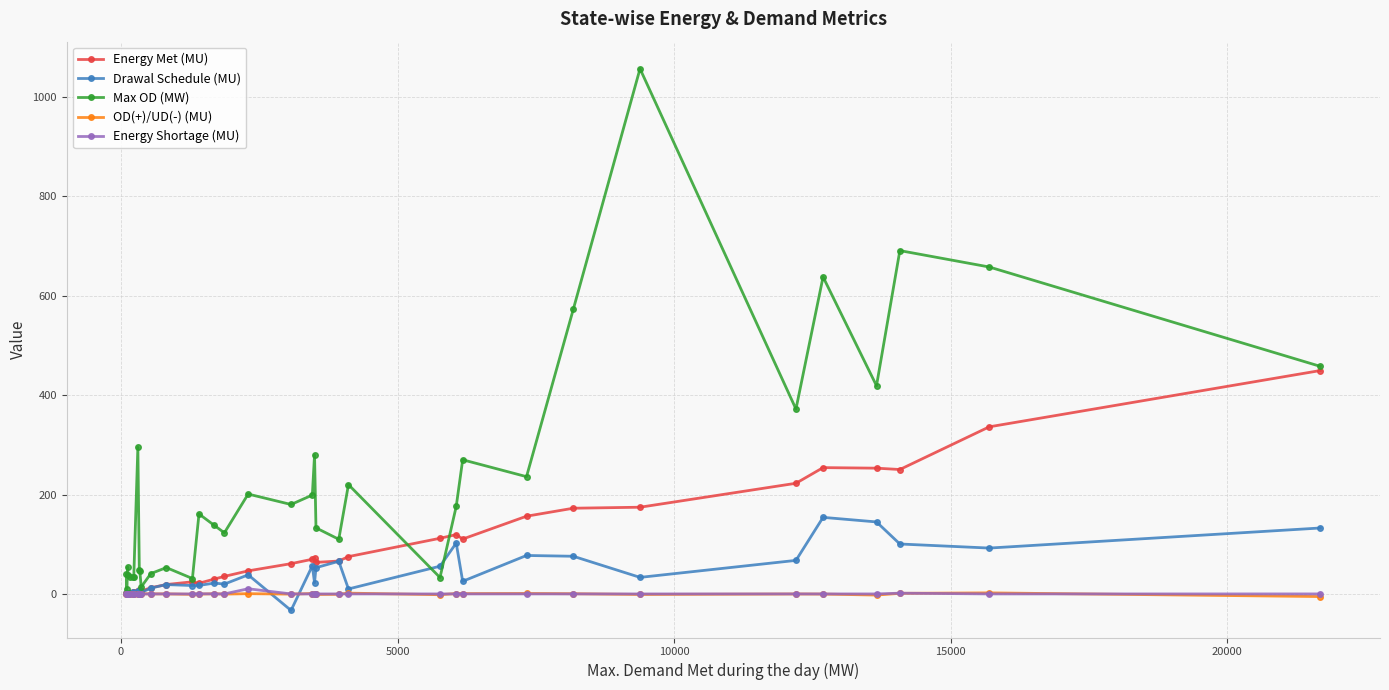

True or false: Drawal Schedule (MU) has more than 2 points higher than both neighbors.

True